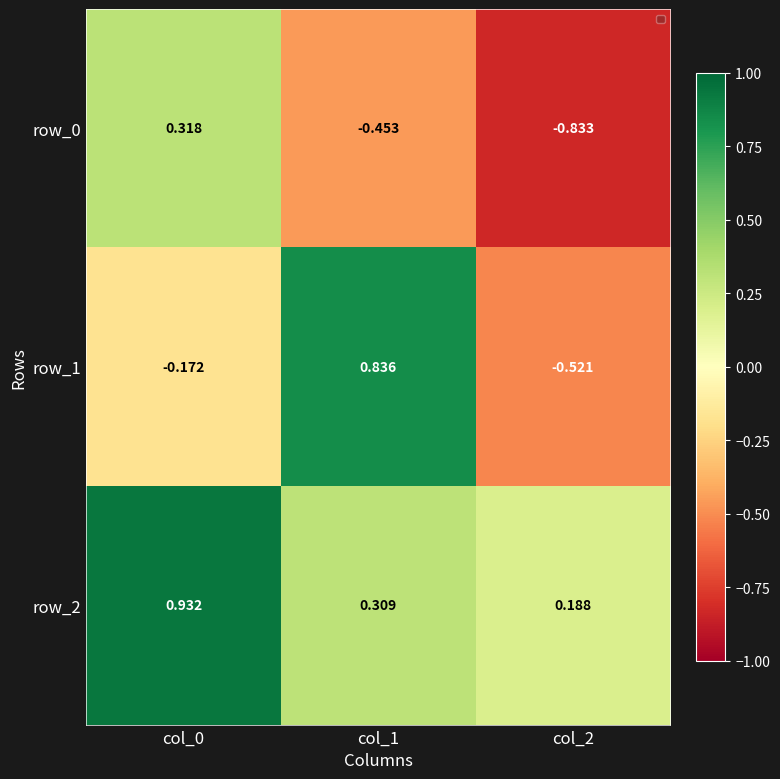

Is the value of row_1 at col_1 greater than the value of row_0 at col_2?

Yes